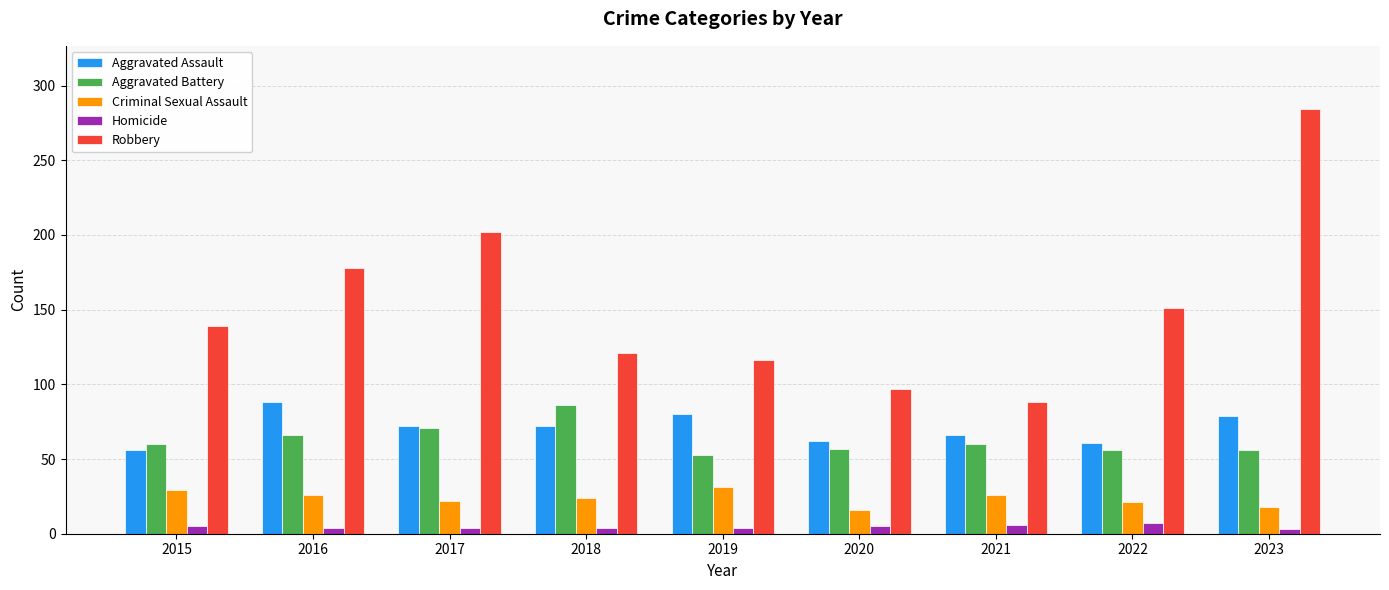

What is the value of the Aggravated Battery bar at the 2nd from the left?

66